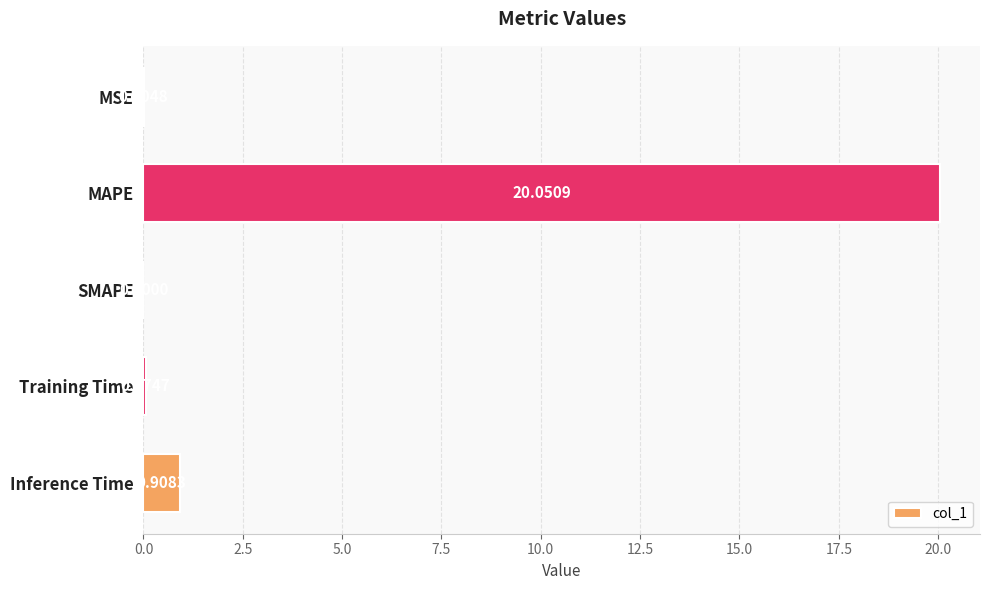

Which has a higher value, MAPE or MSE?

MAPE